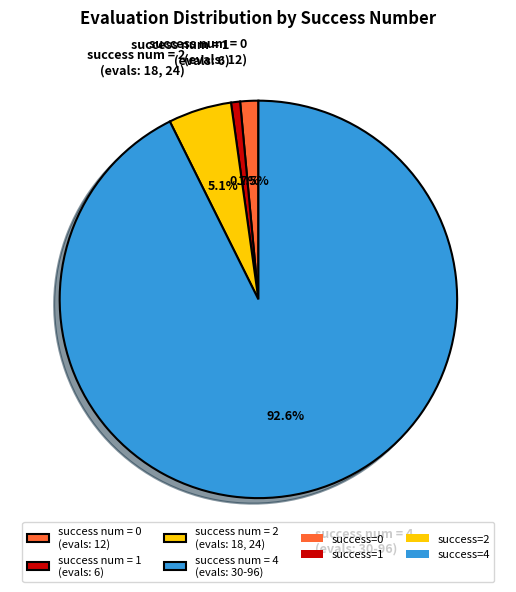

What is the majority slice?

success num = 4 (evals: 30-96)